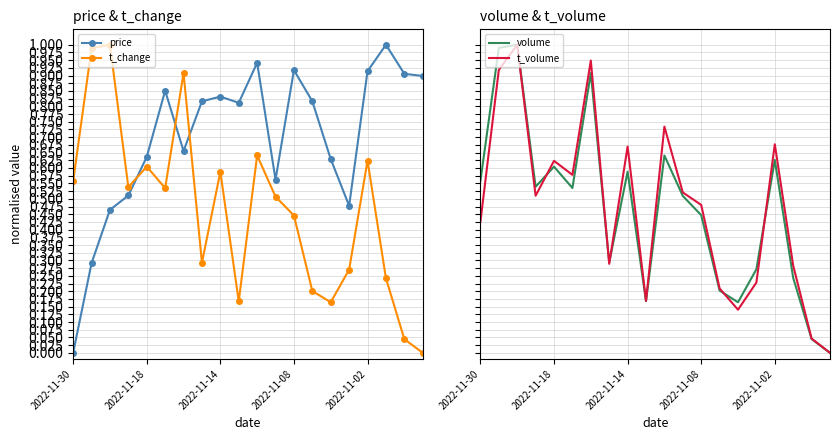

After their last crossing, which series has the higher values: t_change or price?

price